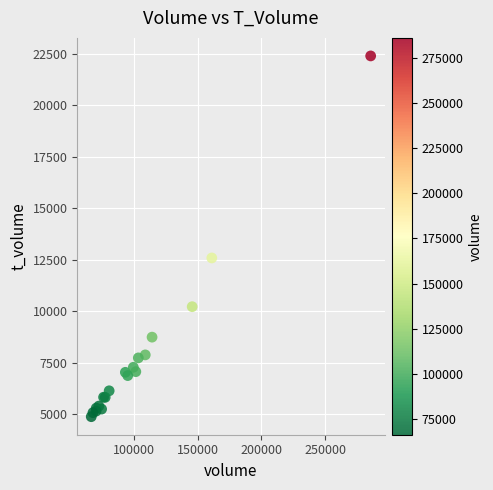

What Y value in the scatter plot is closest to 13632?

12582